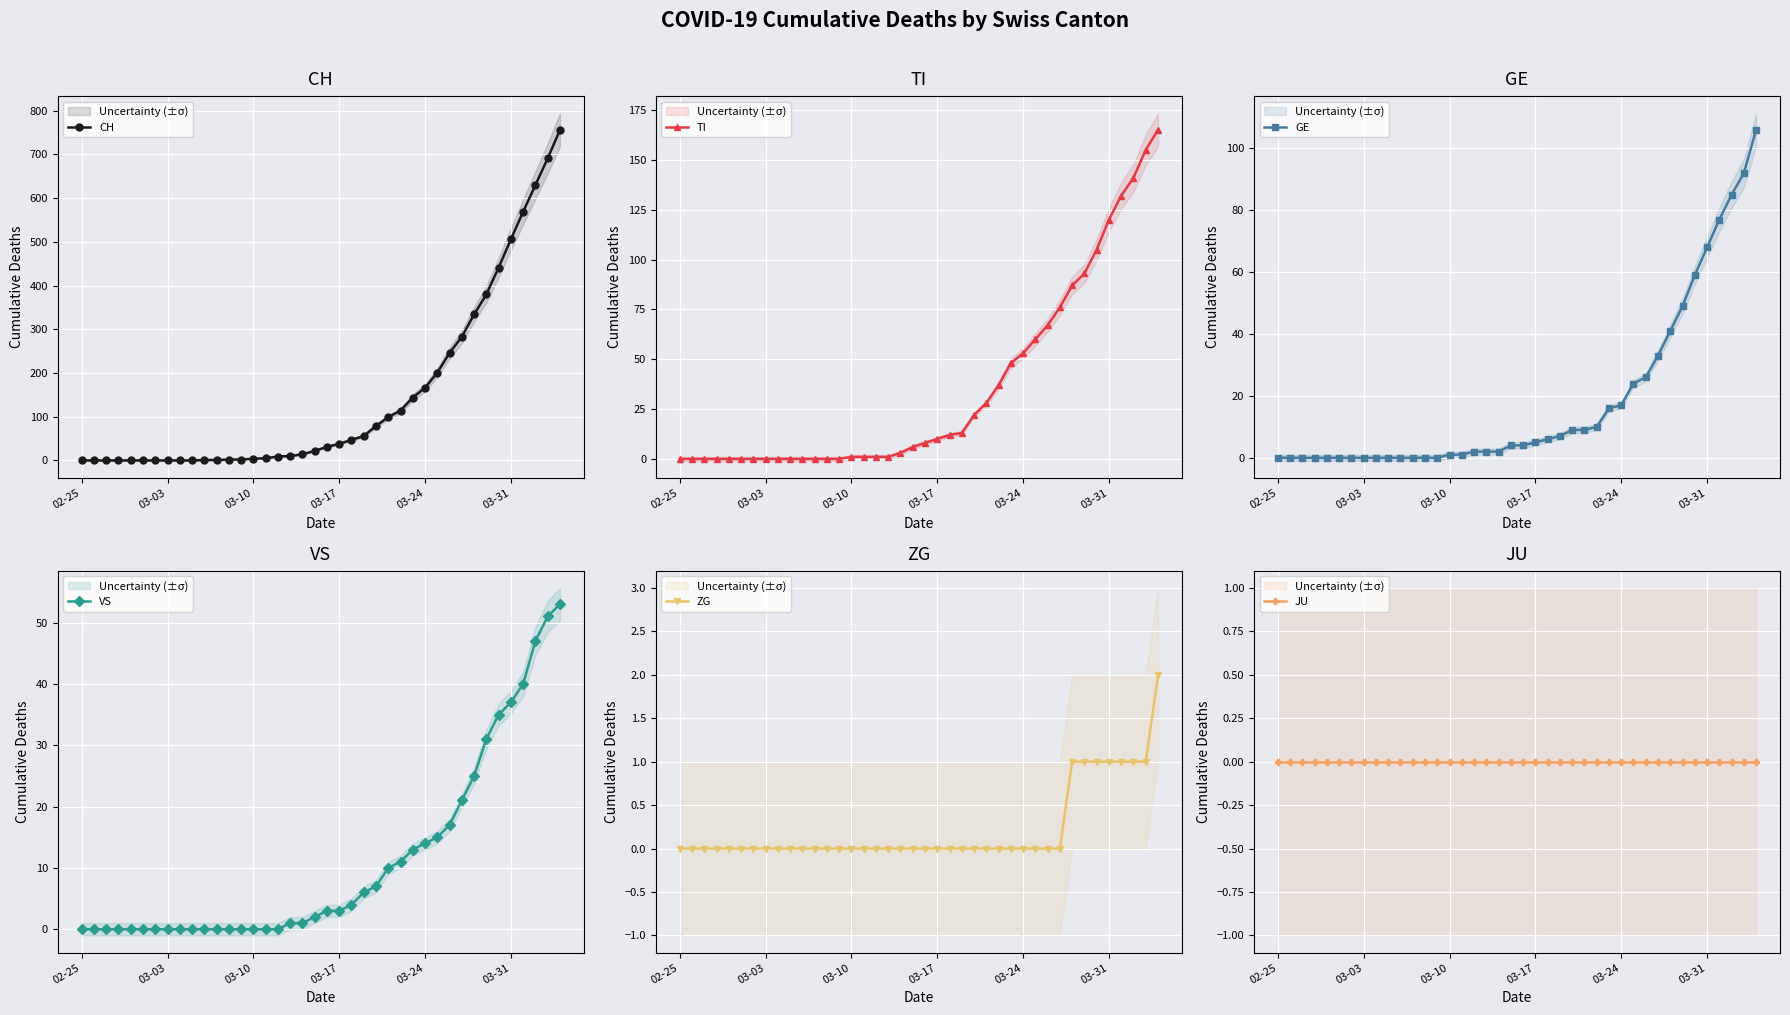

What is the highest value of the CH series?

756